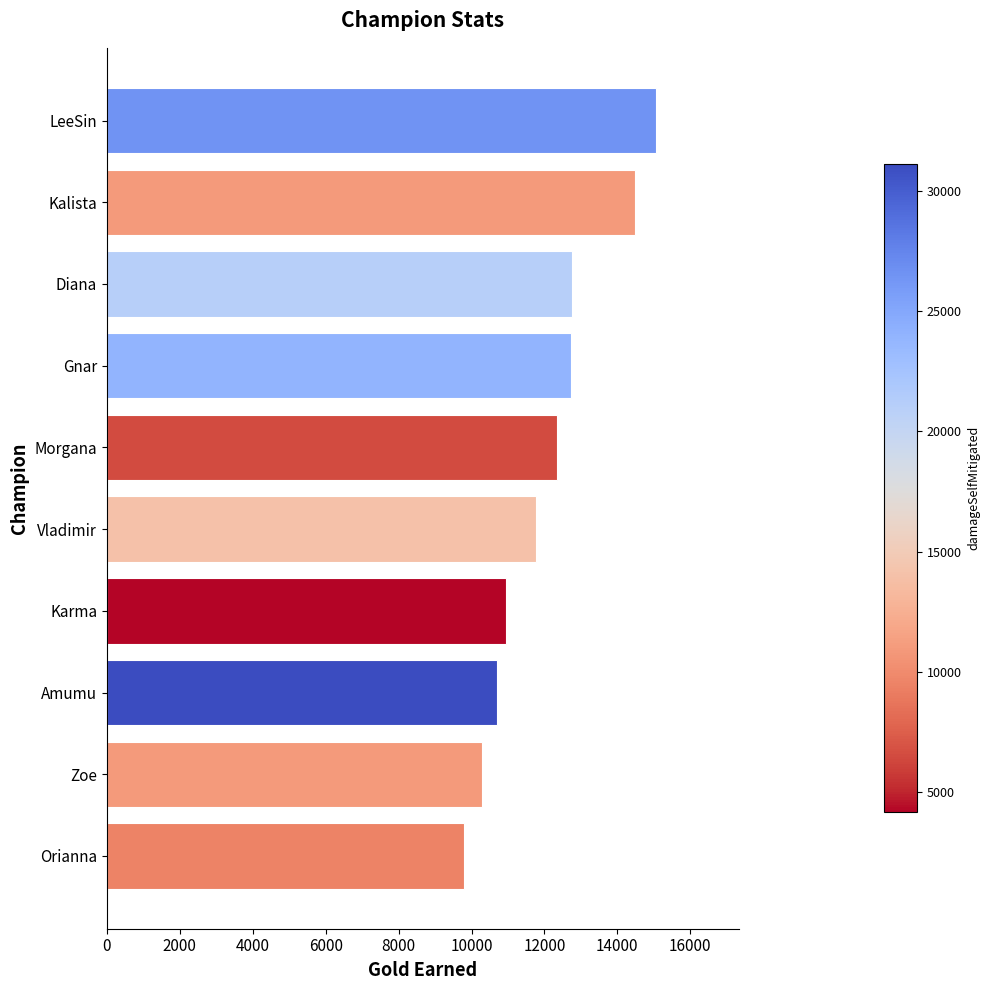

What is the change in value from Zoe to Gnar?

+2448